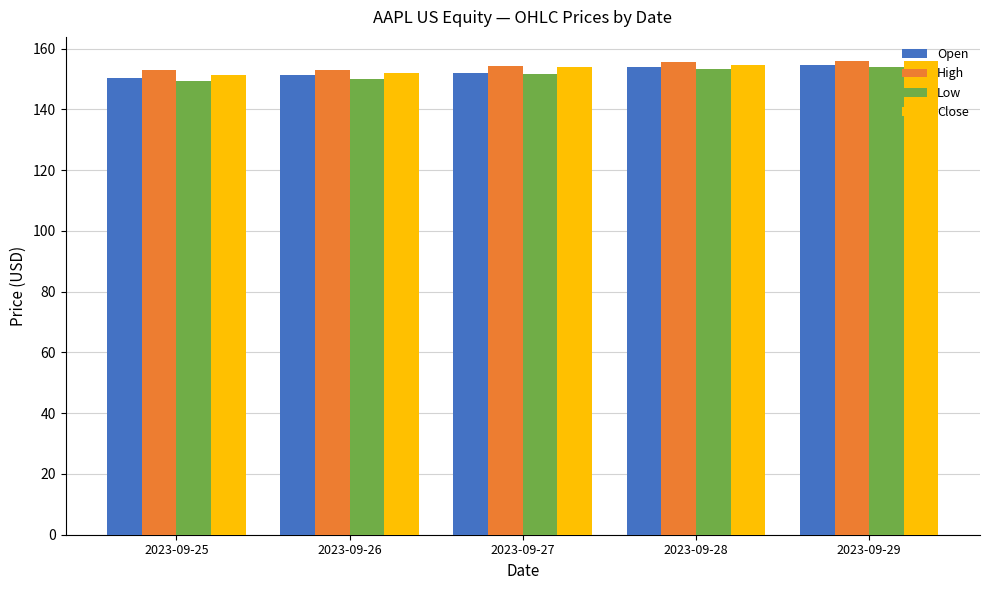

The Close series shows 250.4 at 2023-09-28. True or false?

False